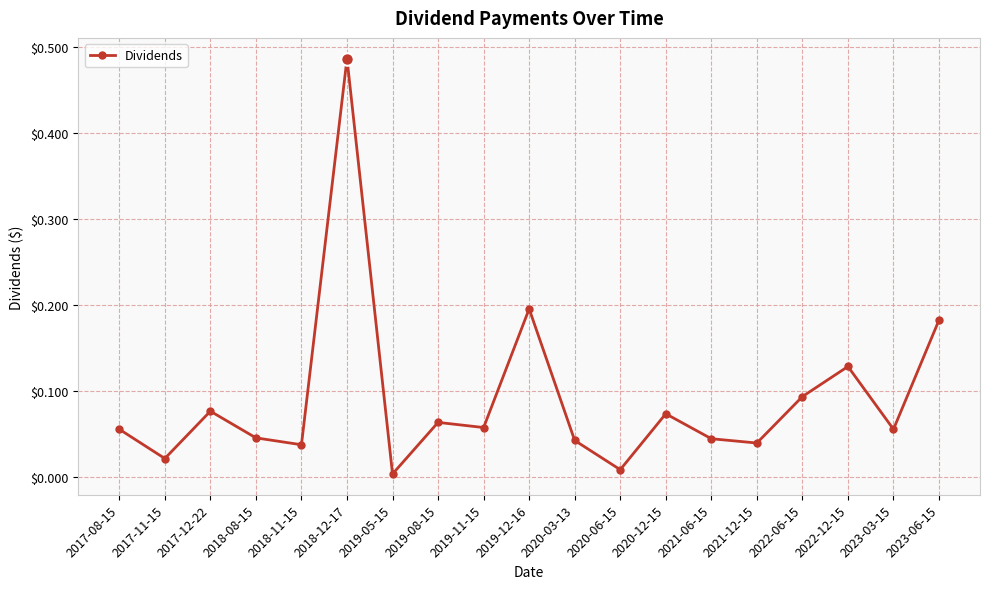

True or false: the data shows 0.3 at 2023-06-15.

False